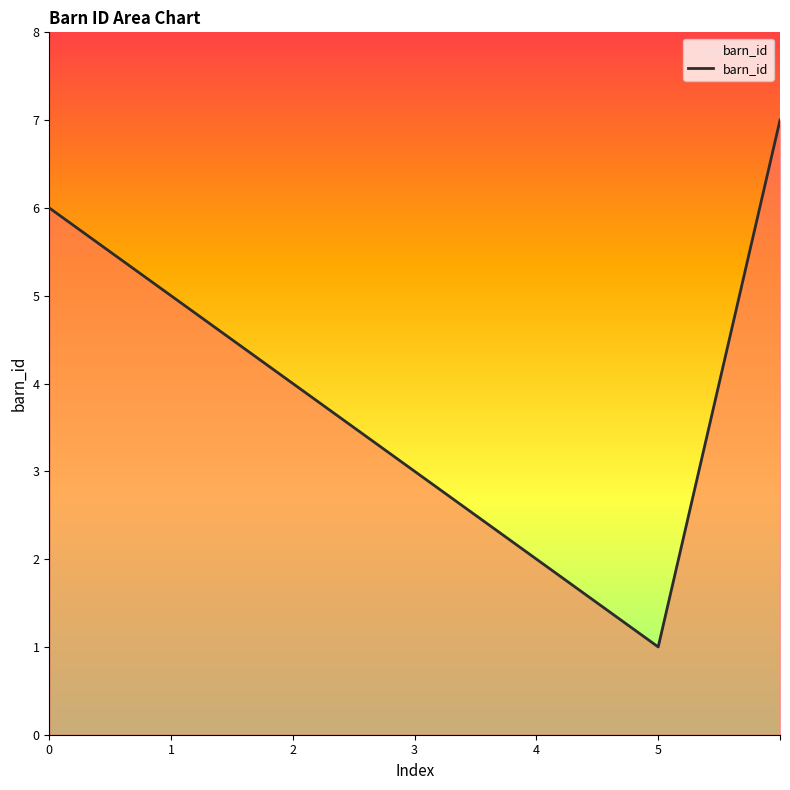

Count the values in the range 2 to 6.

5